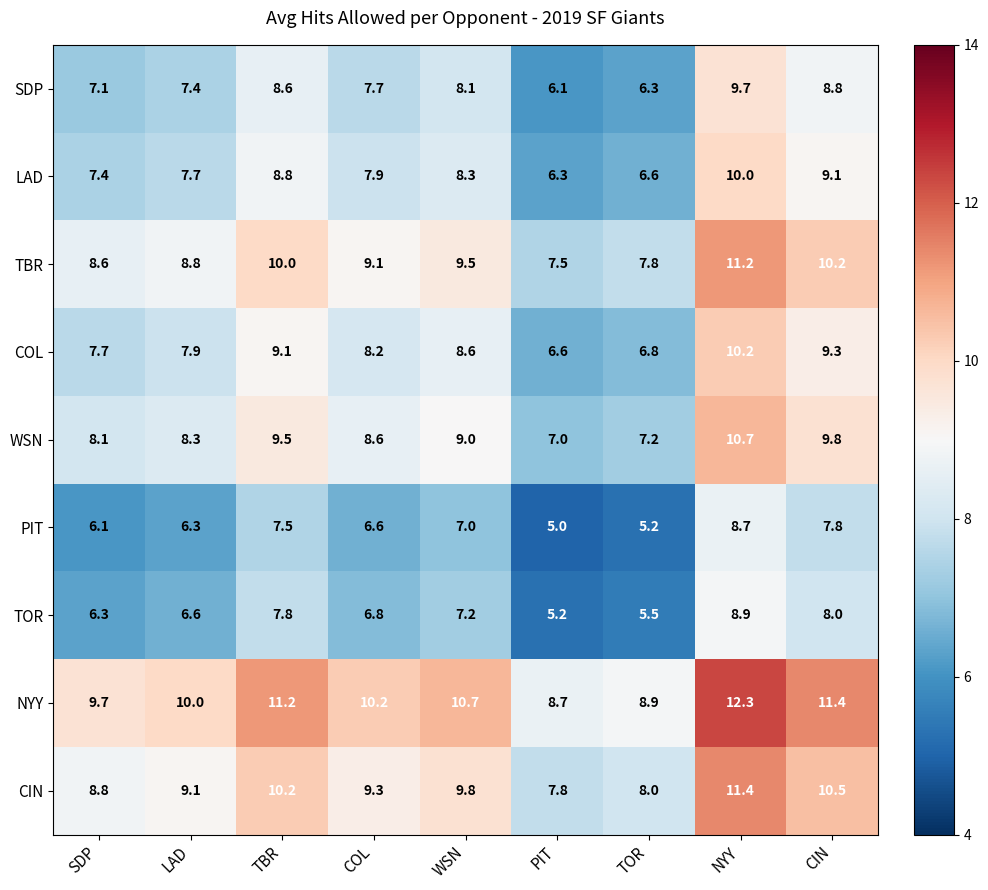

What is the smallest value displayed?

5.0